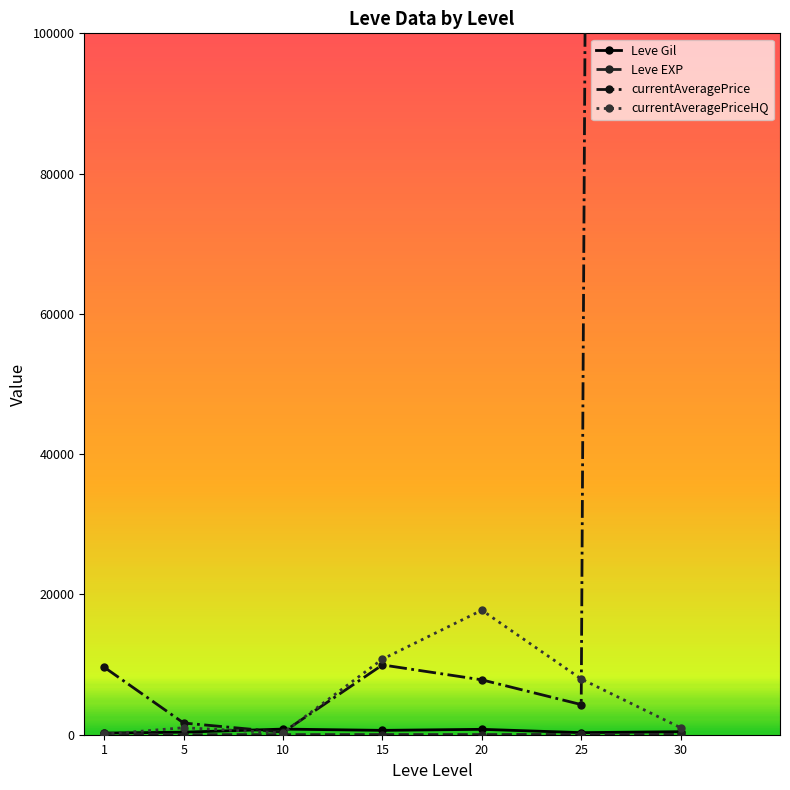

What is the value of the currentAveragePriceHQ point at the 7th from the left?

1000.0